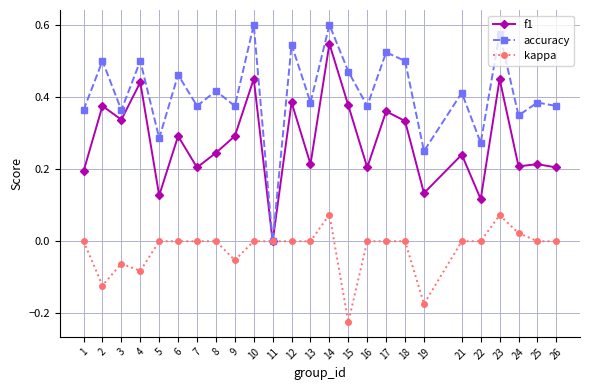

Which series has the largest total across all categories?

accuracy